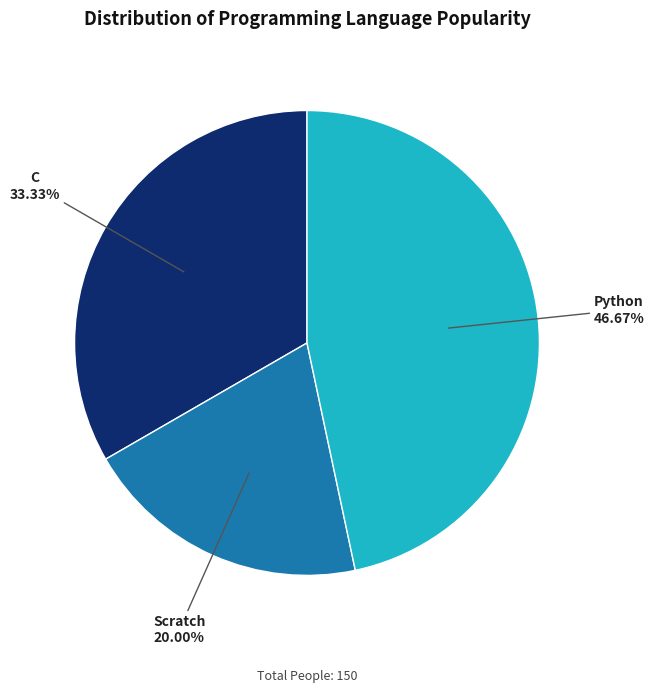

How many segments does this pie chart have?

3